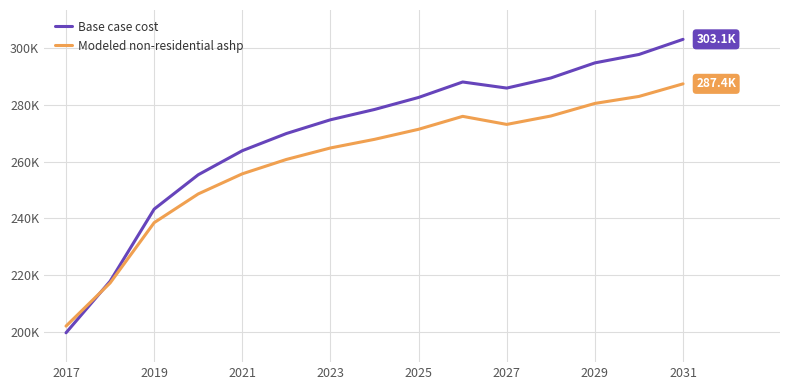

What are all the series names shown in the legend?

Base case cost, Modeled non-residential ashp